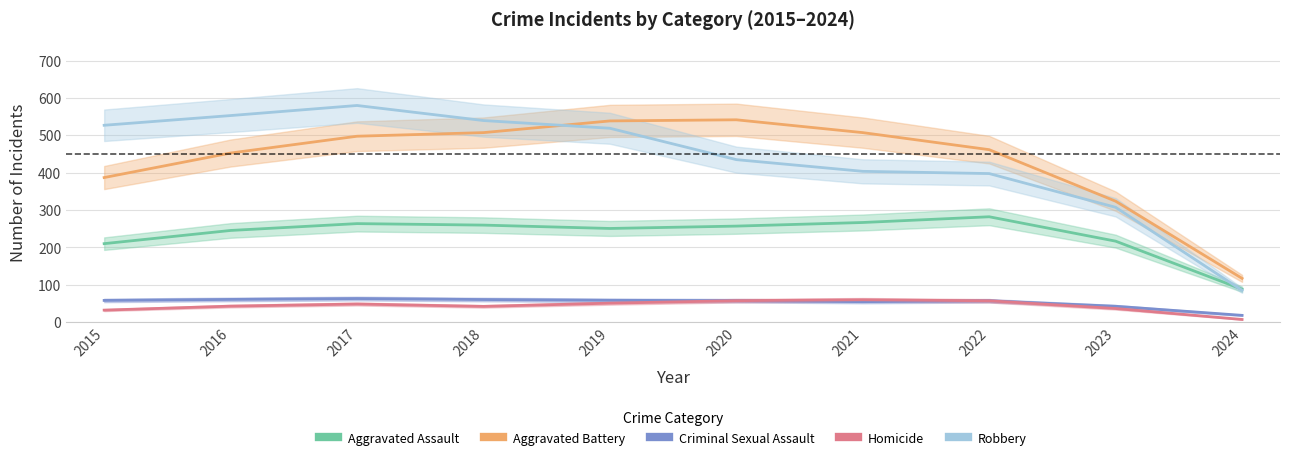

True or false: Homicide and Robbery intersect in this chart.

False